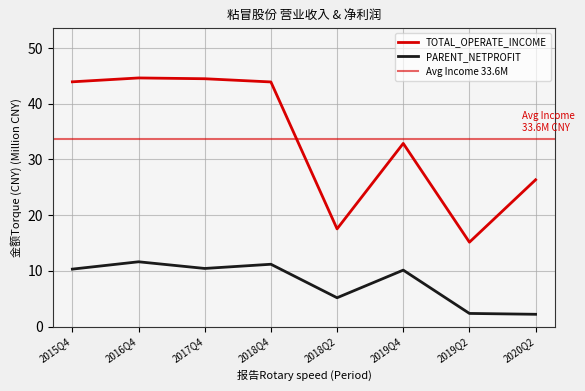

True or false: TOTAL_OPERATE_INCOME has more than 2 points higher than both neighbors.

False